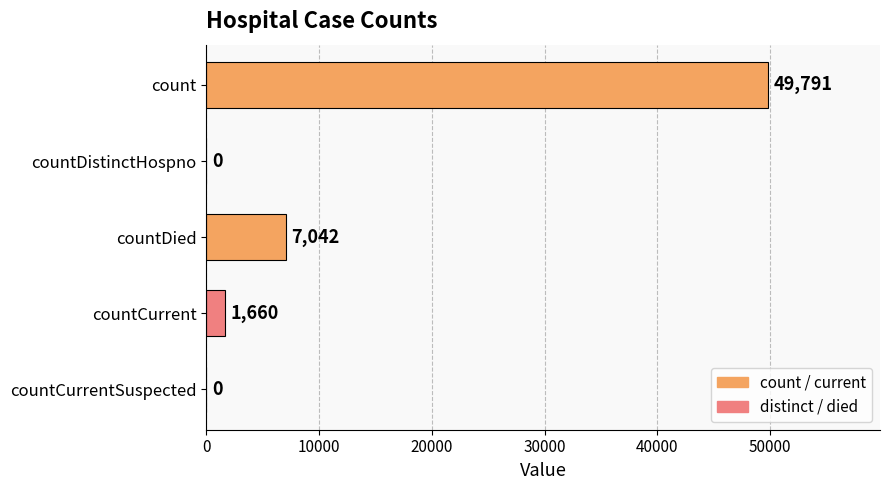

Is it true that the value at countCurrentSuspected is 0?

True